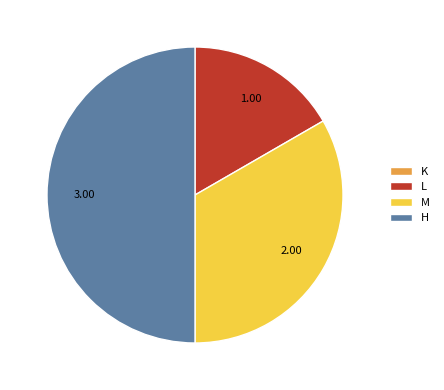

Which slice is the largest?

H